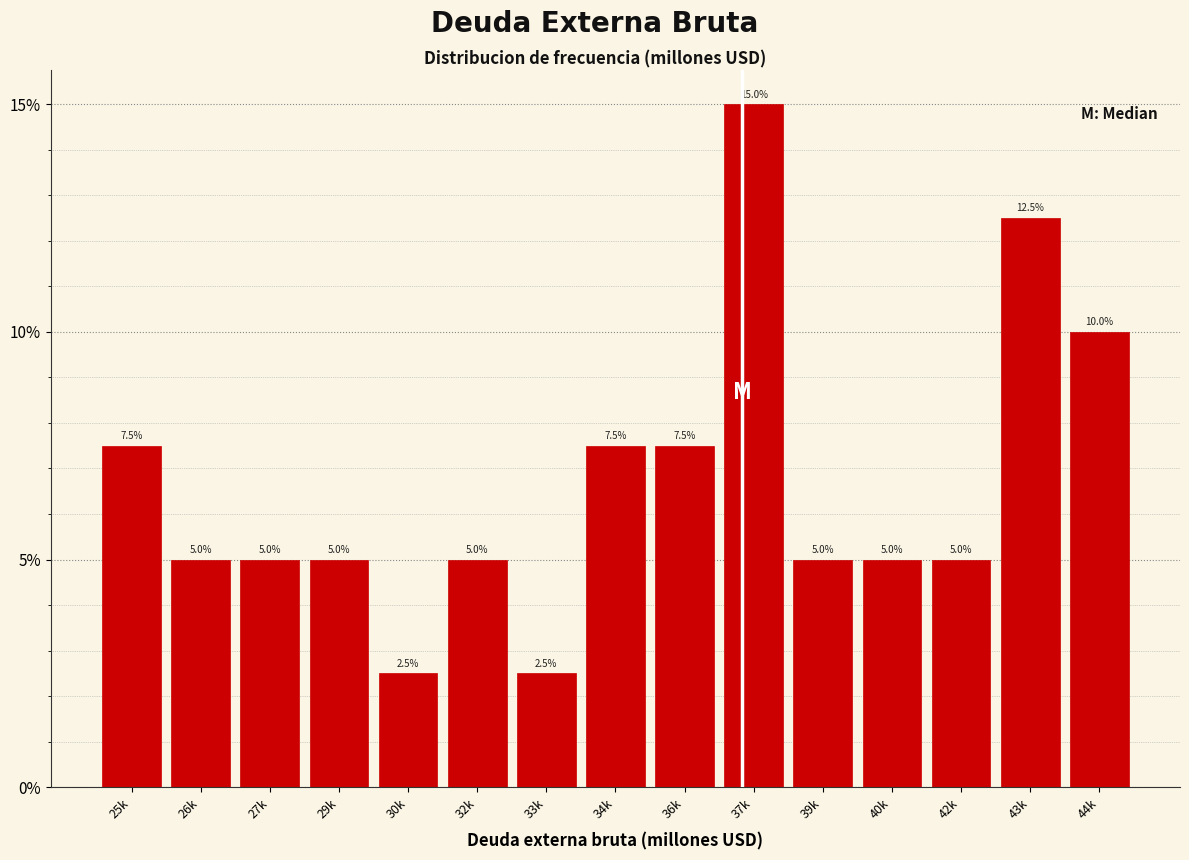

Reading right to left, what are all the values shown in this chart?

44k=10.0	43k=12.5	42k=5.0	40k=5.0	39k=5.0	37k=15.0	36k=7.5	34k=7.5	33k=2.5	32k=5.0	30k=2.5	29k=5.0	27k=5.0	26k=5.0	25k=7.5